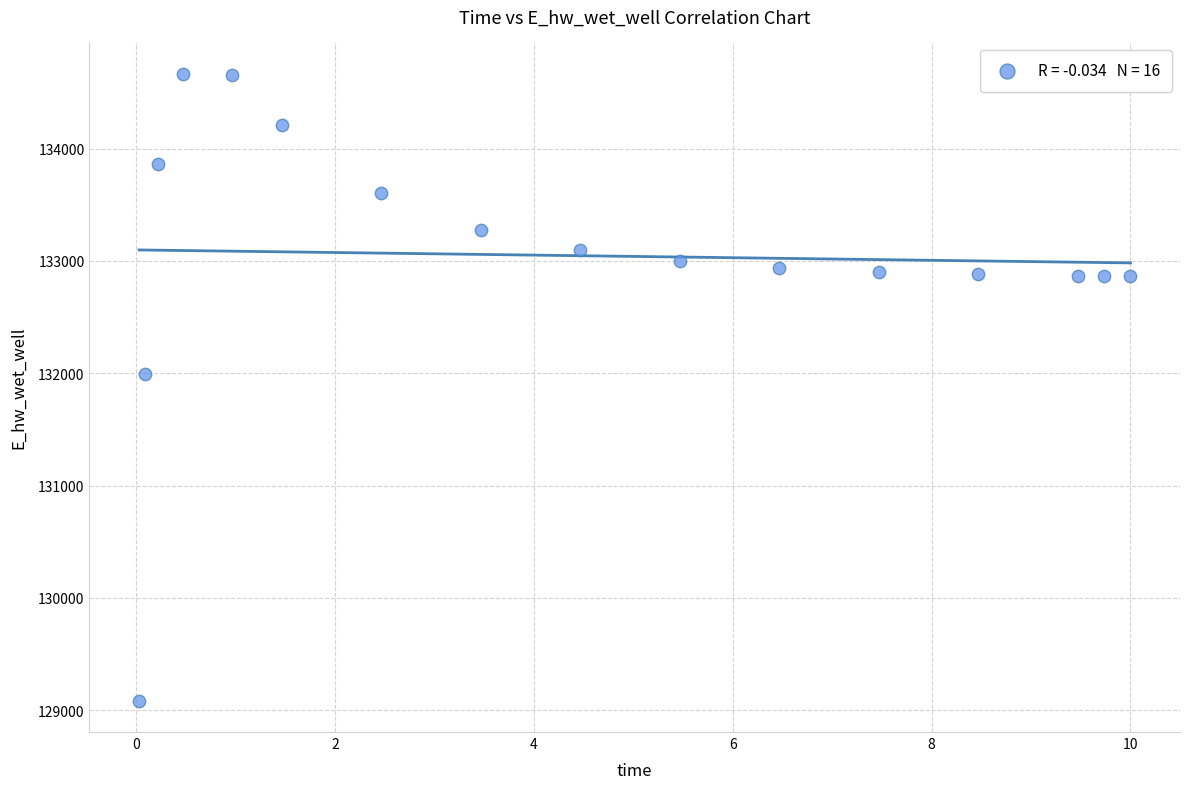

What Y value in the scatter plot is closest to 131875?

131996.7